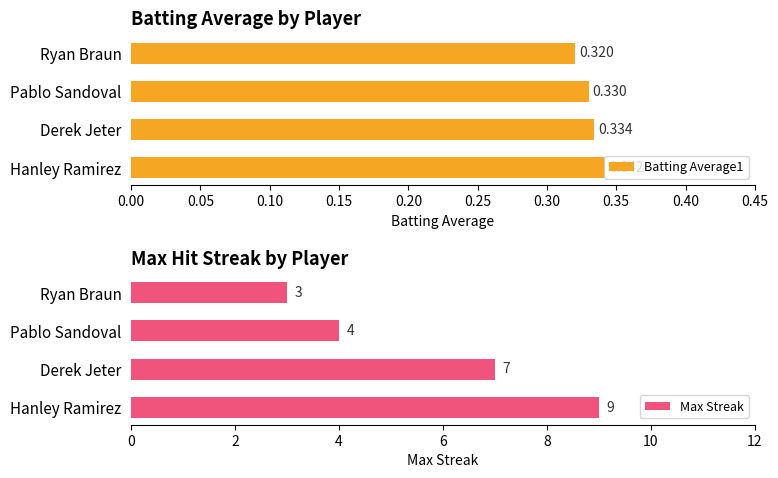

At which label is Max Streak closest to 6?

Derek Jeter